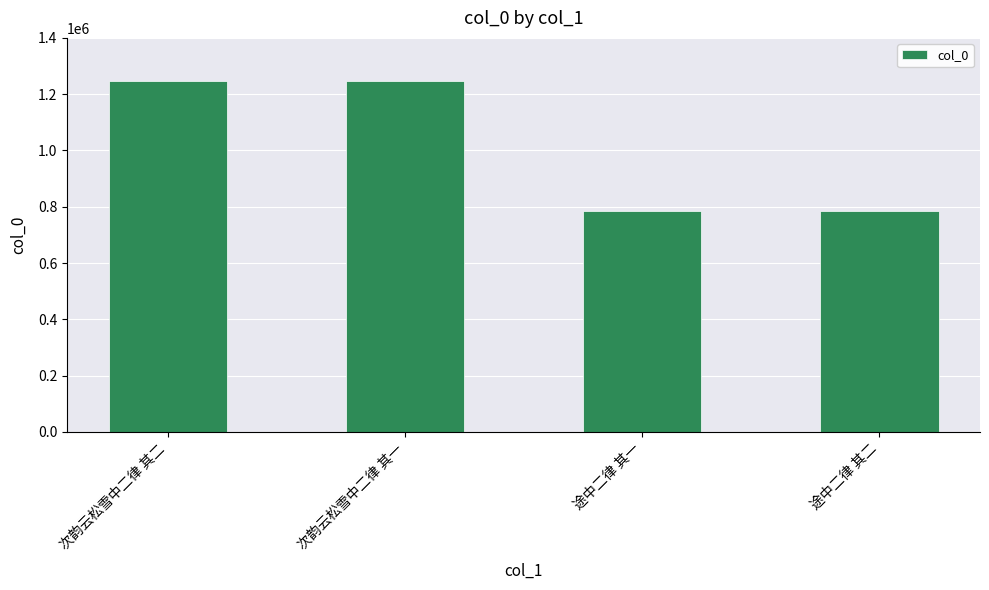

What is the sum of the values at 次韵云松雪中二律 其一 and 次韵云松雪中二律 其二?

2495053